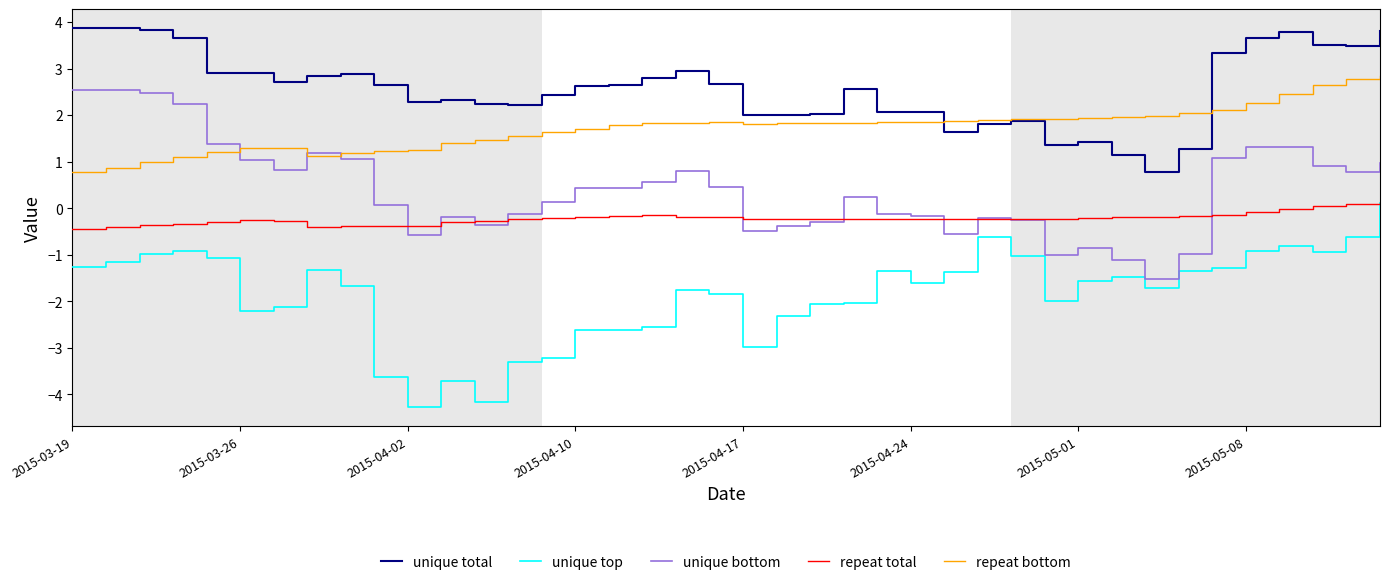

Which series ends up on top after the final intersection of repeat bottom and unique total?

unique total